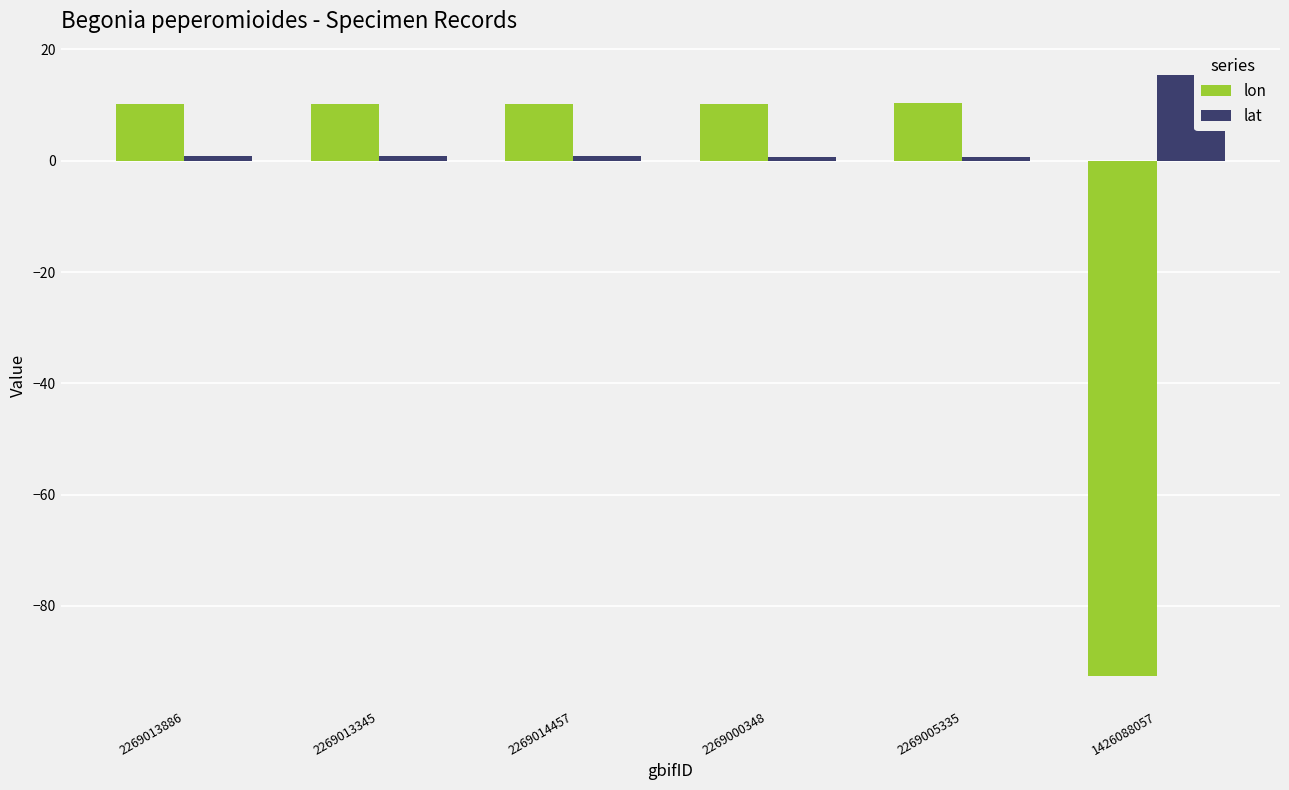

Are the bars horizontal?

No